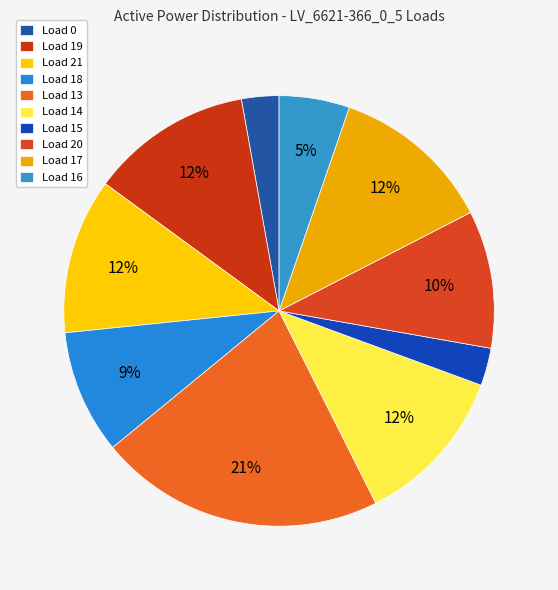

How many segments does this pie chart have?

10